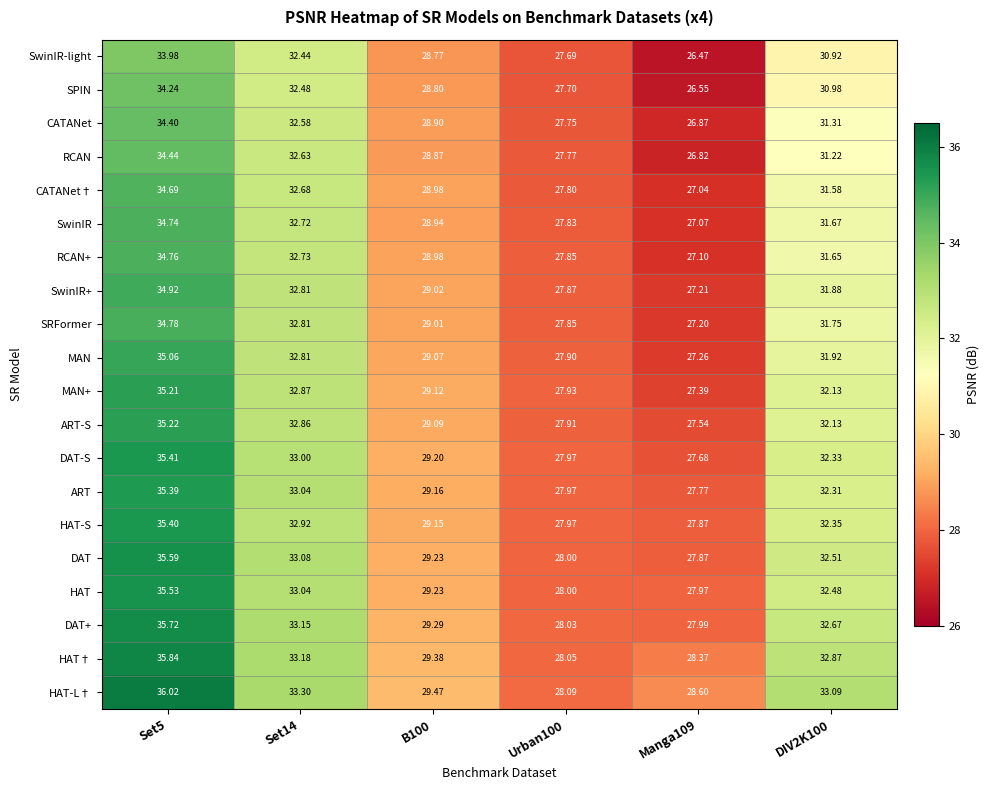

Which series has the largest range (max minus min)?

HAT-L†